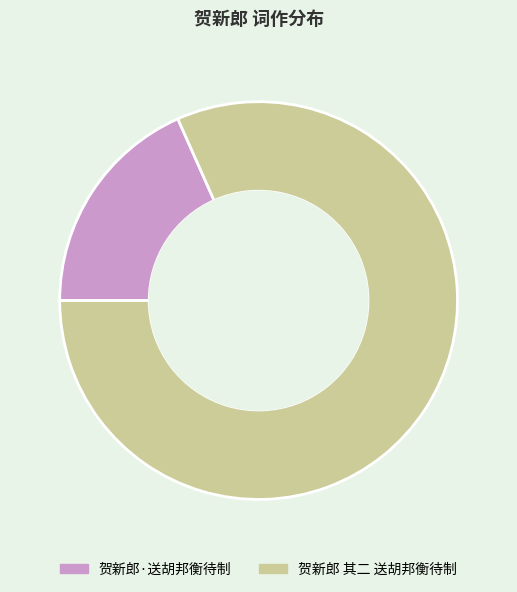

How many slices are in this pie chart?

2